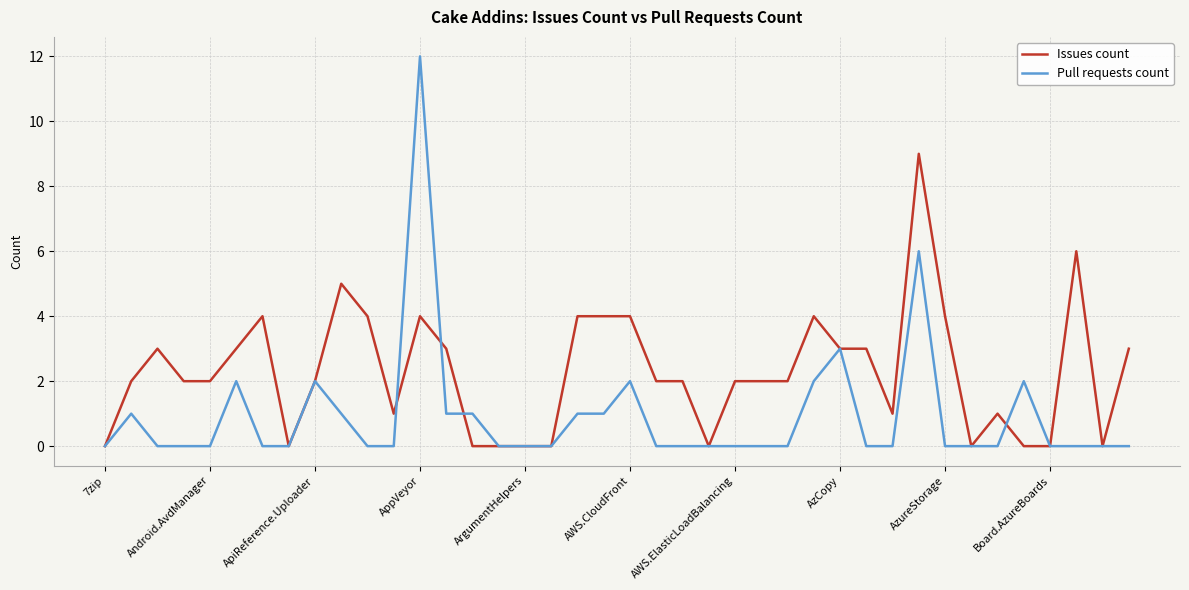

What is the maximum value shown in the chart?

12